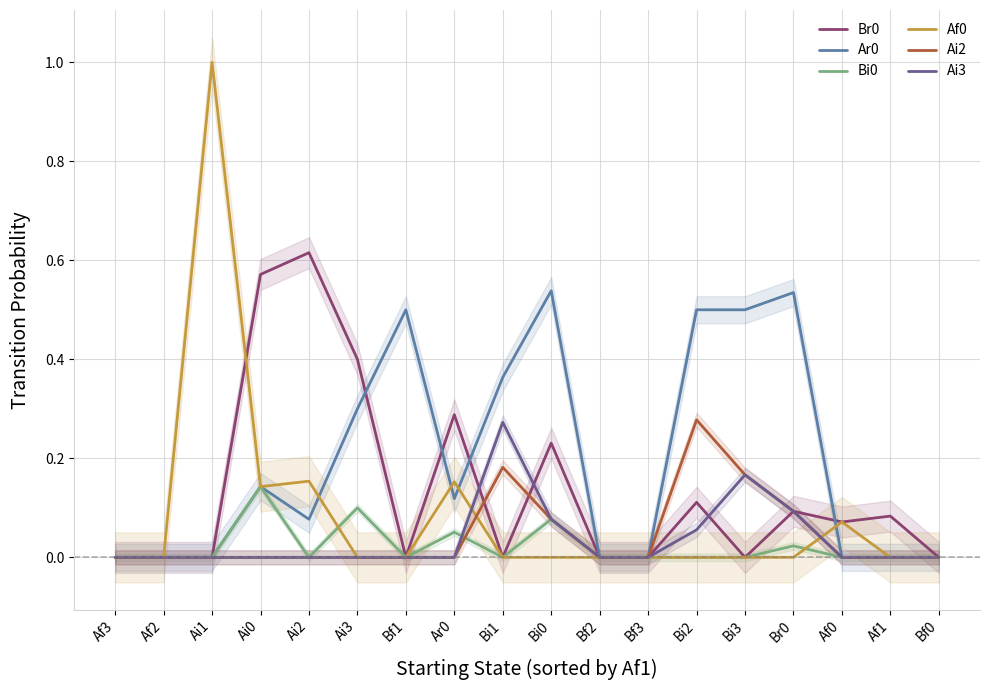

Which series has the largest range (max minus min)?

Af0